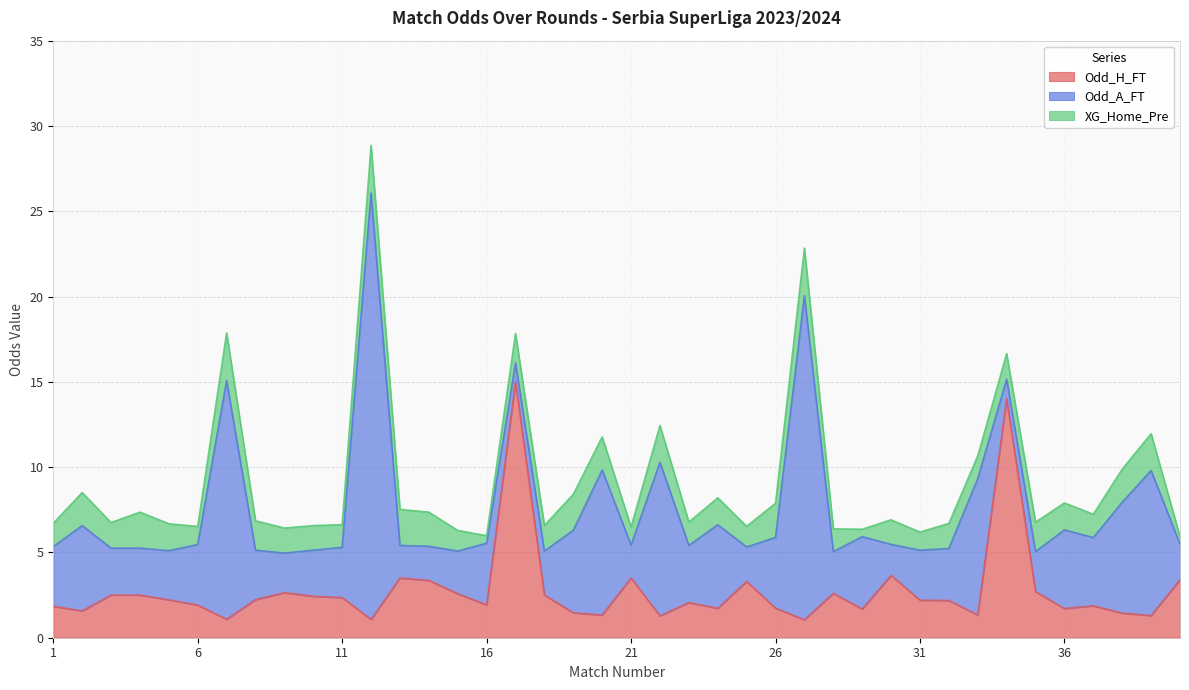

Which series has the widest spread of values?

Odd_A_FT